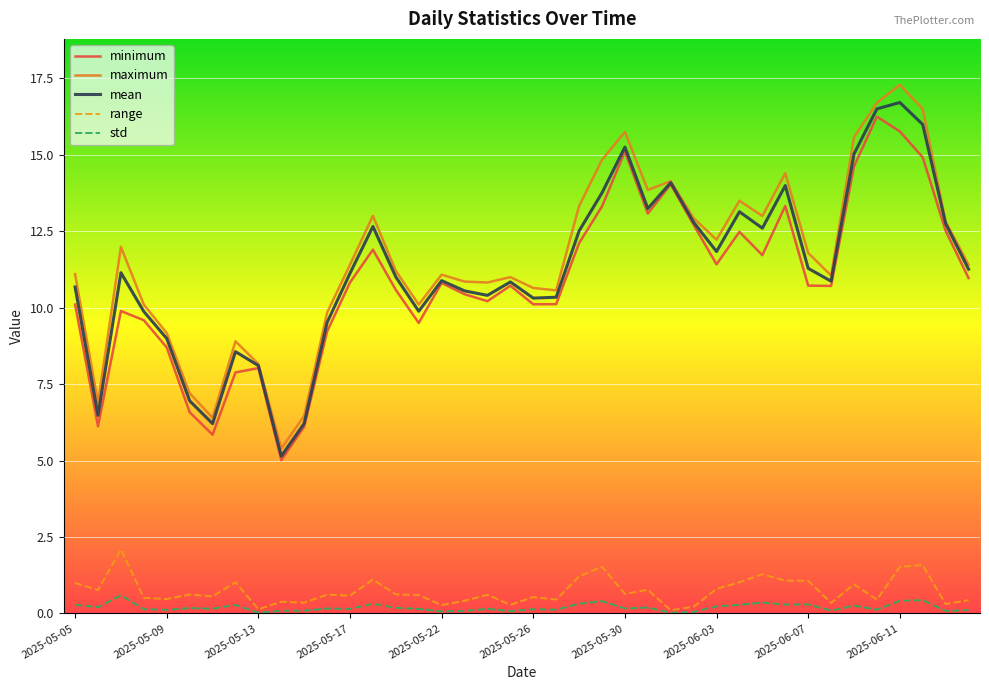

True or false: minimum and std cross at least once.

False